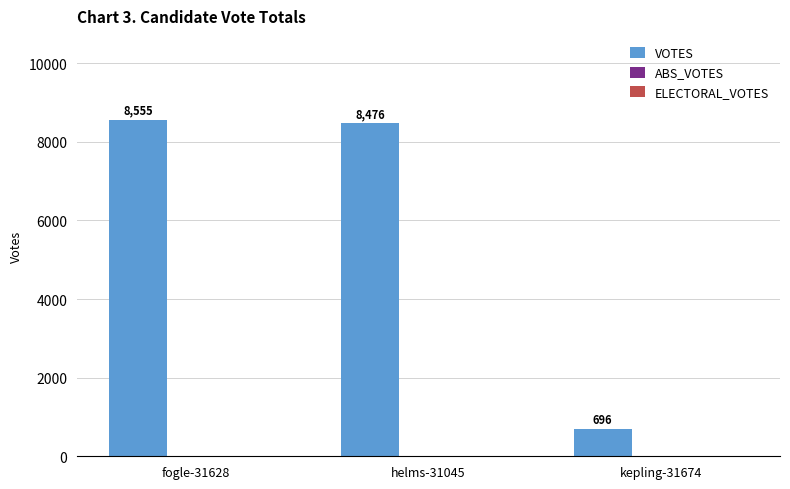

How many series are shown in this chart?

1